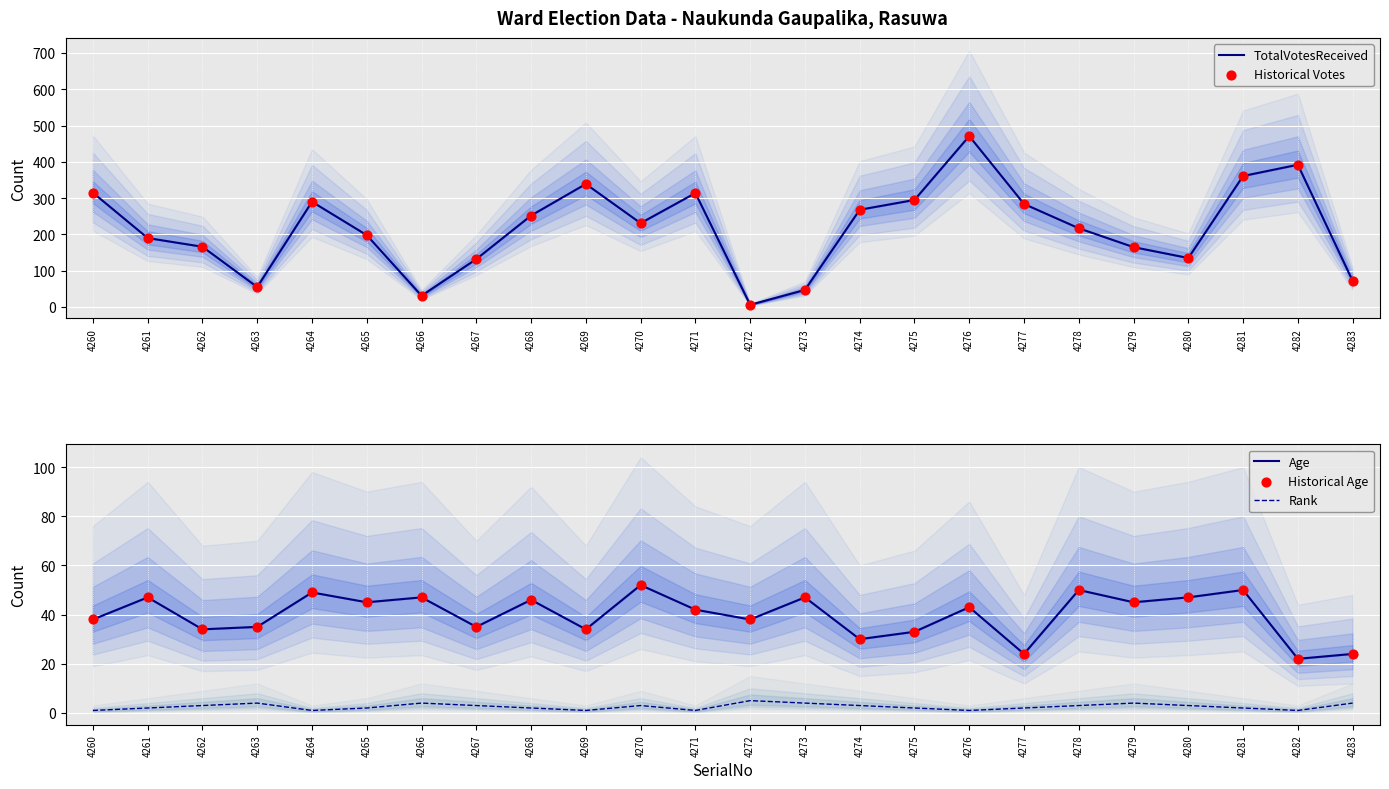

At which category is the sum across all series the highest?

4276